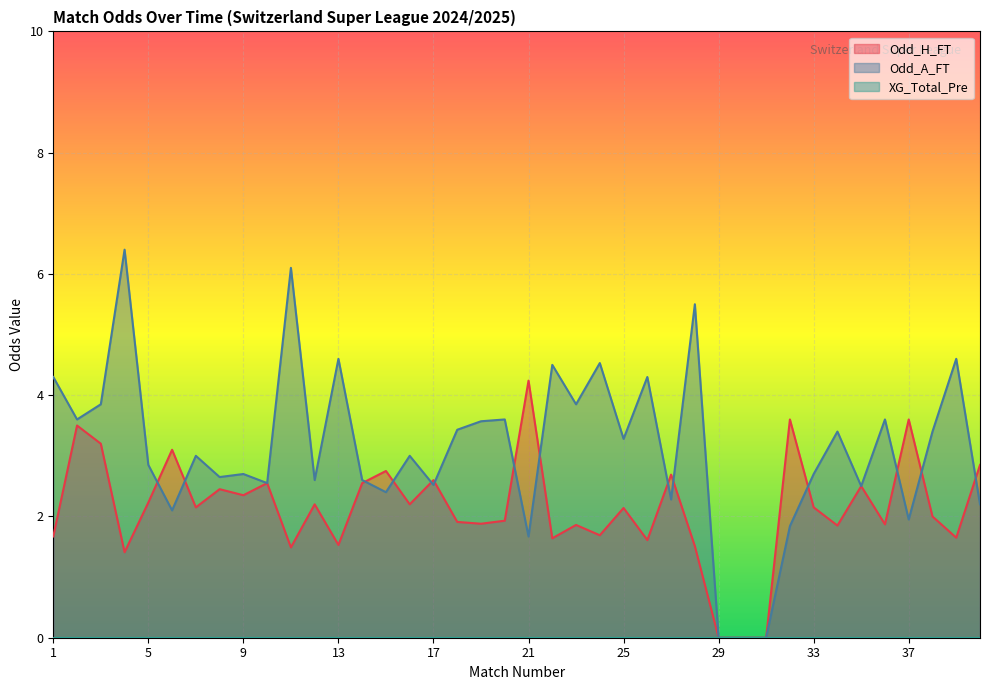

How many intersections are there between Odd_A_FT and Odd_H_FT?

14